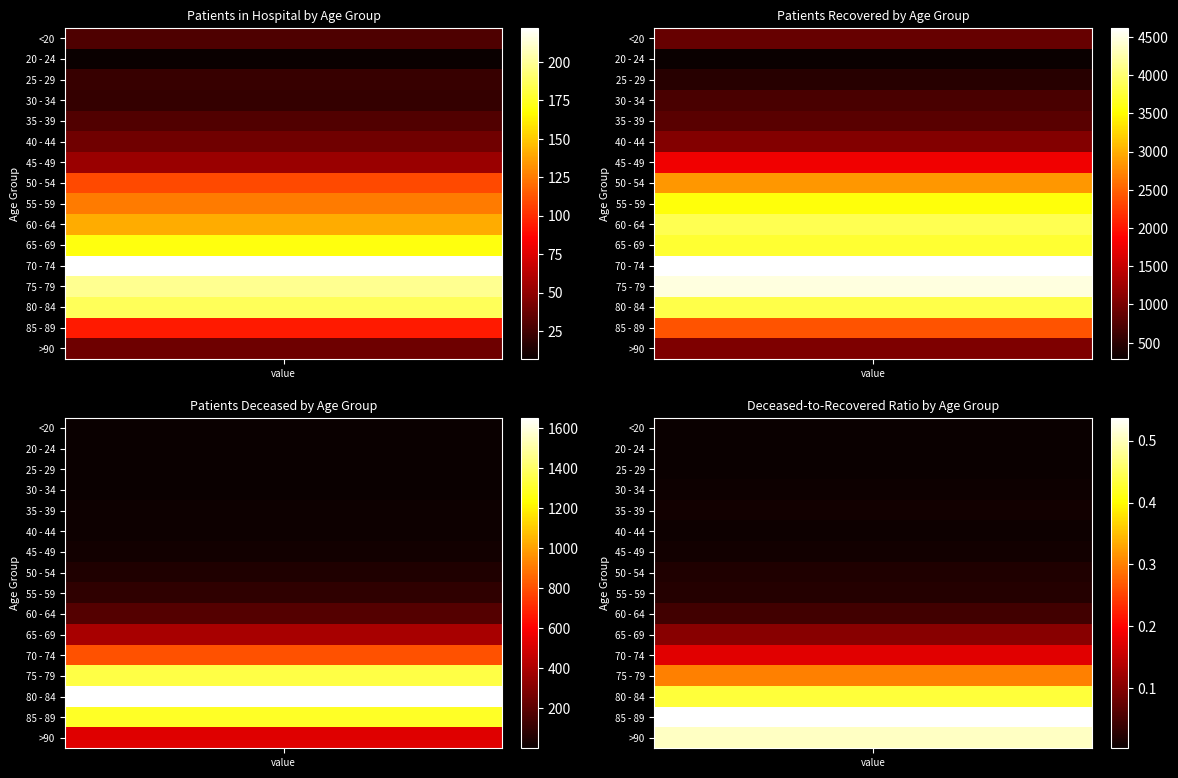

Where is patients_deceased nearest to the value 827?

11